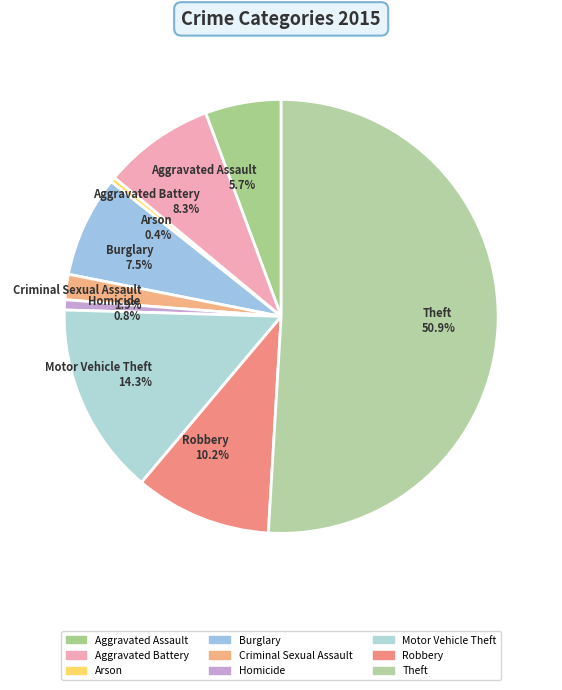

Combined, do Aggravated Battery and Theft account for over 50%?

Yes